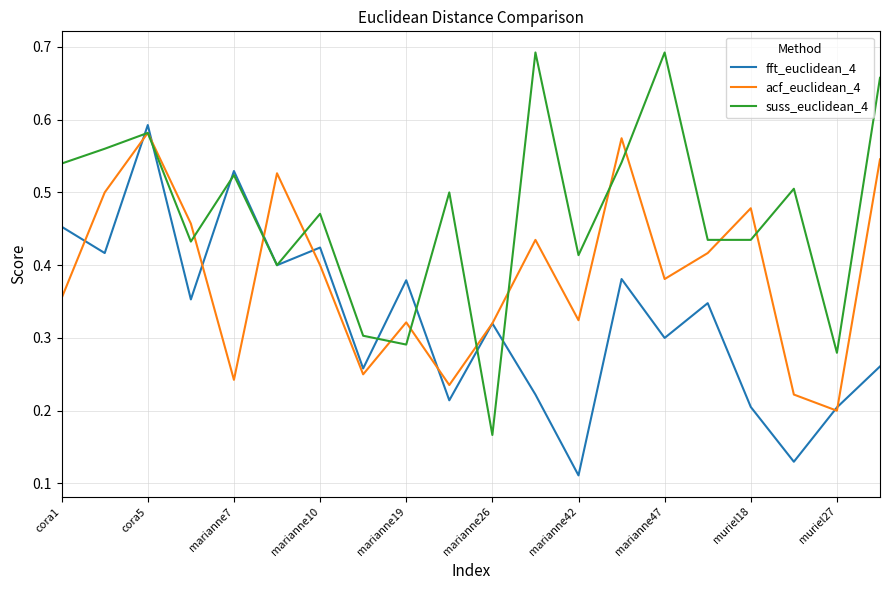

List the series in order of their overall mean, highest first.

suss_euclidean_4, acf_euclidean_4, fft_euclidean_4